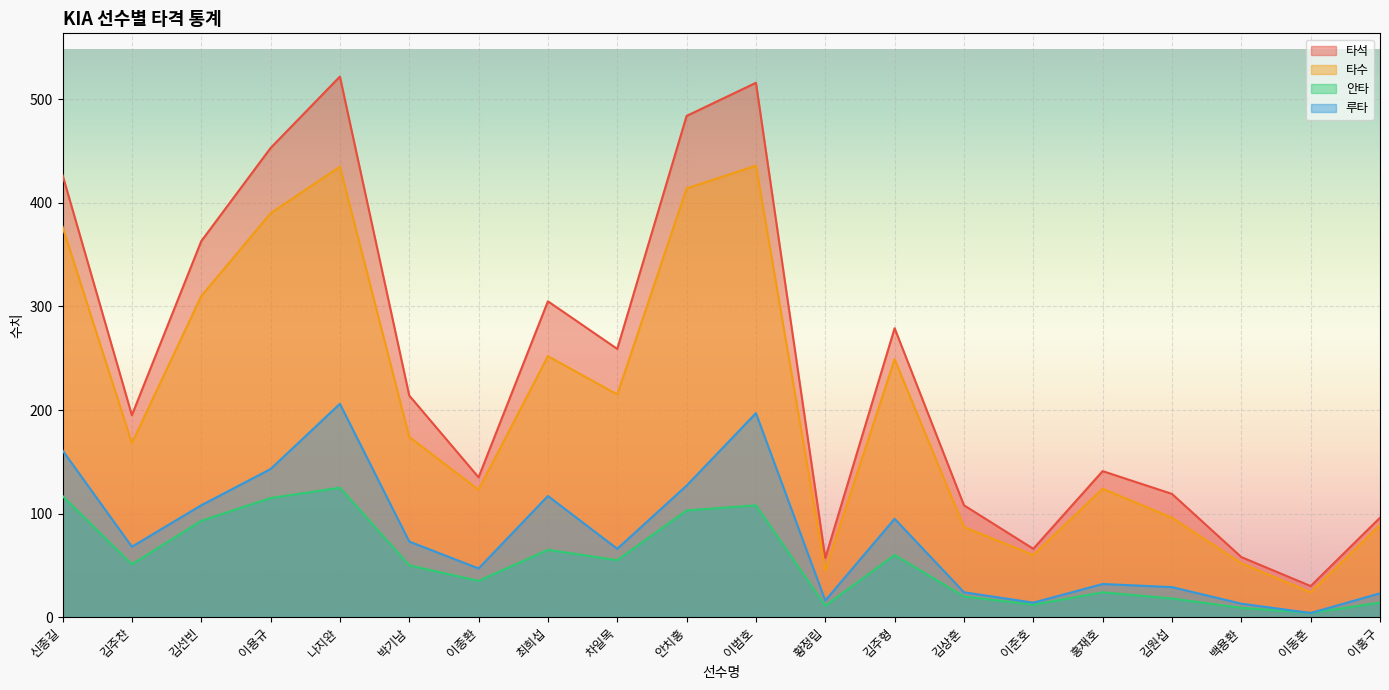

The 안타 series shows 5 at 황정립. True or false?

False